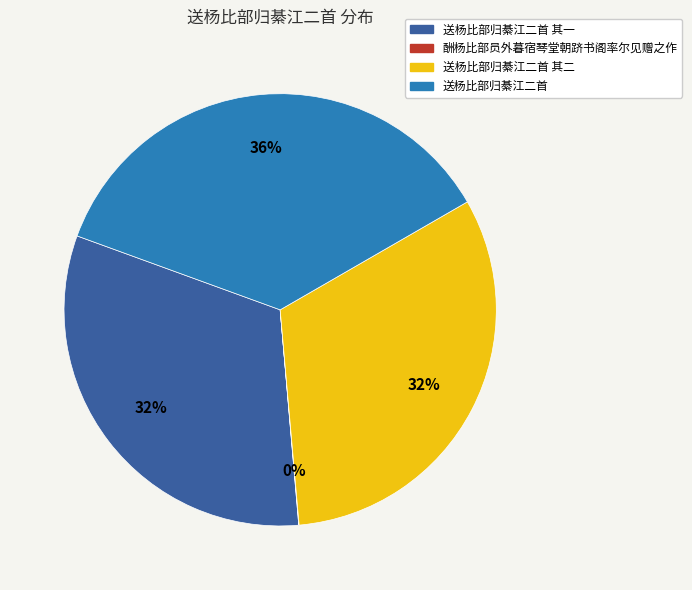

Which category has the biggest portion of the pie?

送杨比部归綦江二首